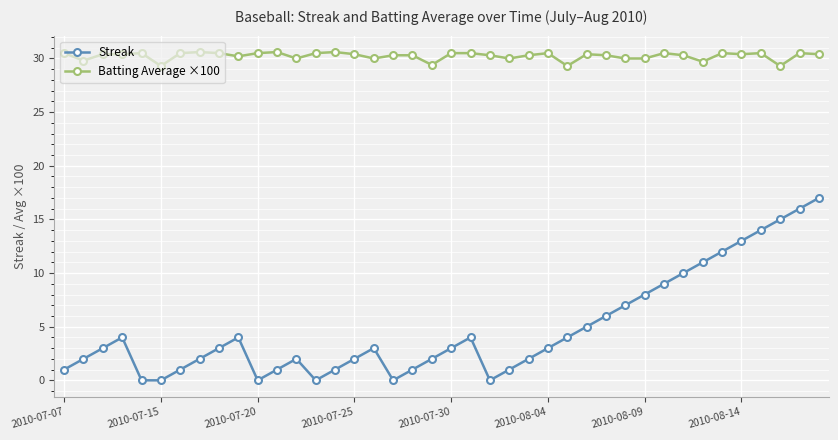

What is the value of the Batting Average ×100 point at the 9th from the left?

30.5